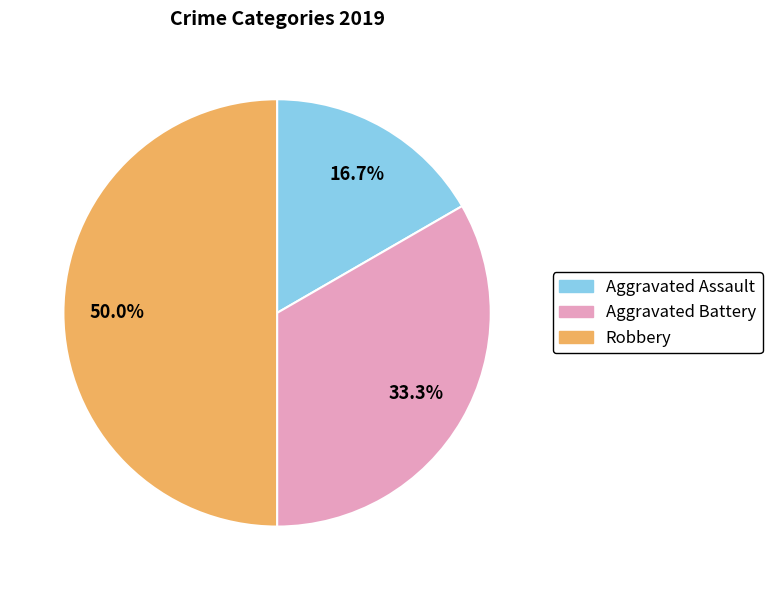

Approximately how many times larger is the value at Aggravated Battery compared to Robbery?

0.7